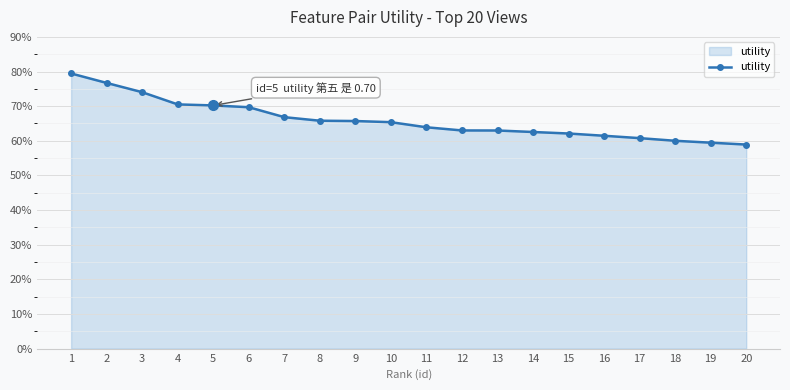

What is the greatest value displayed?

0.8